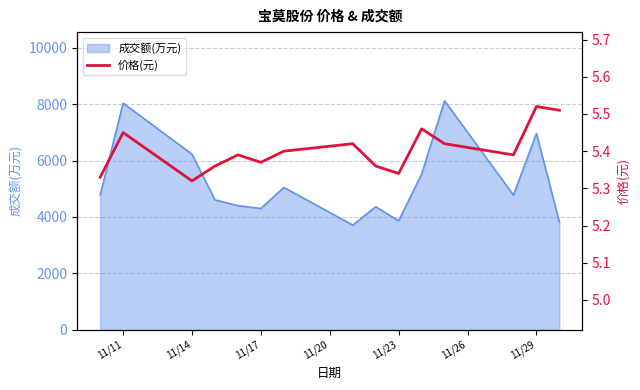

What is the minimum value for 成交额(万元)?

3712